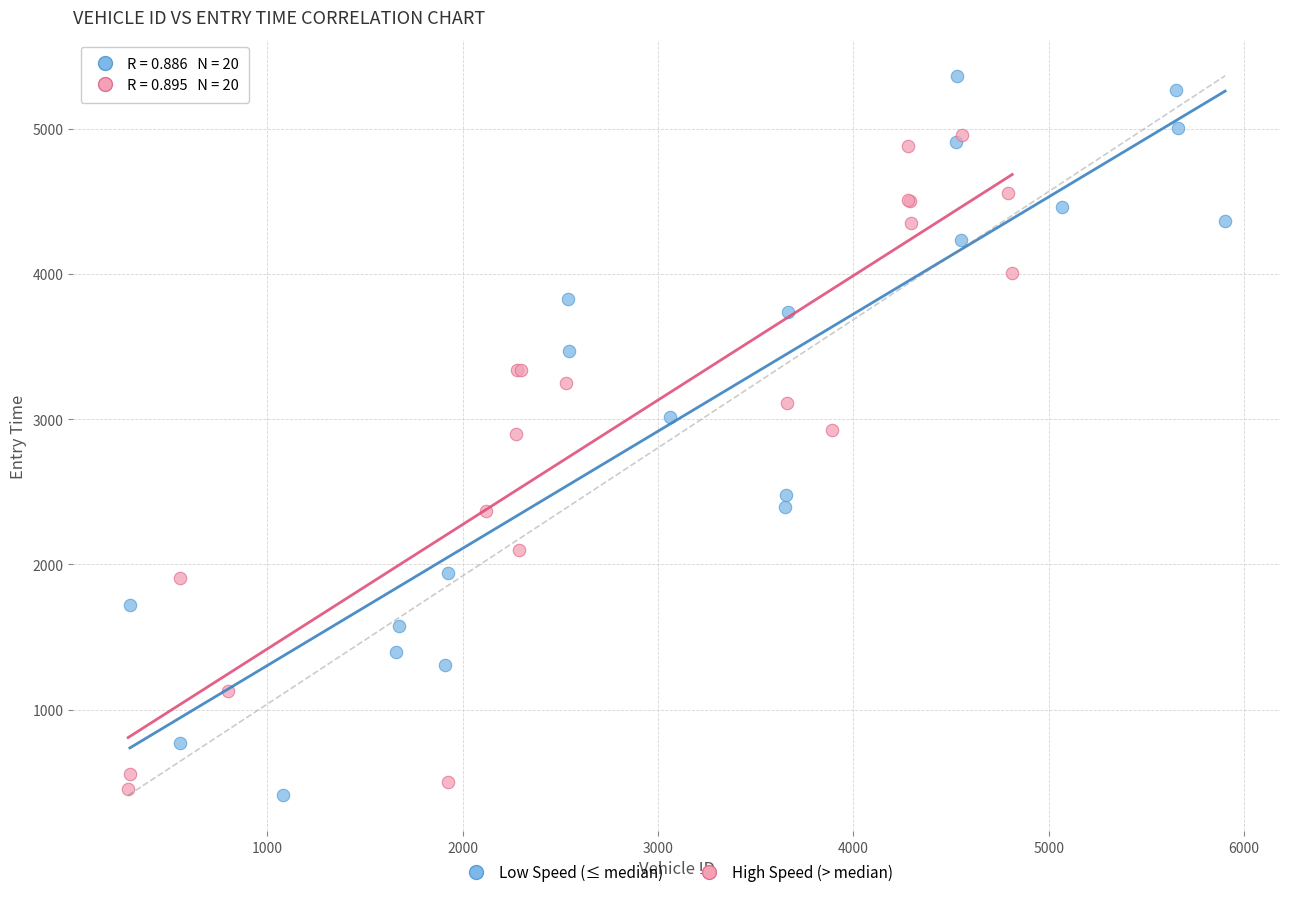

Which series contains the highest Y value?

Low Speed (≤ median)